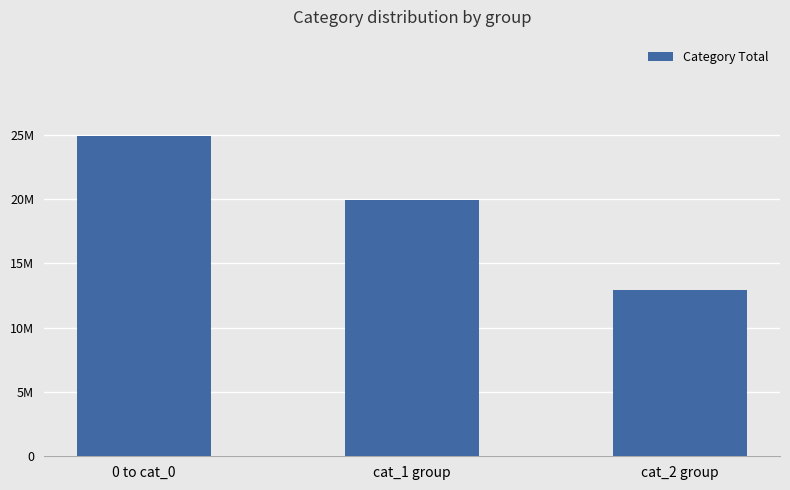

List the labels in order of value, largest first.

0 to cat_0, cat_1 group, cat_2 group